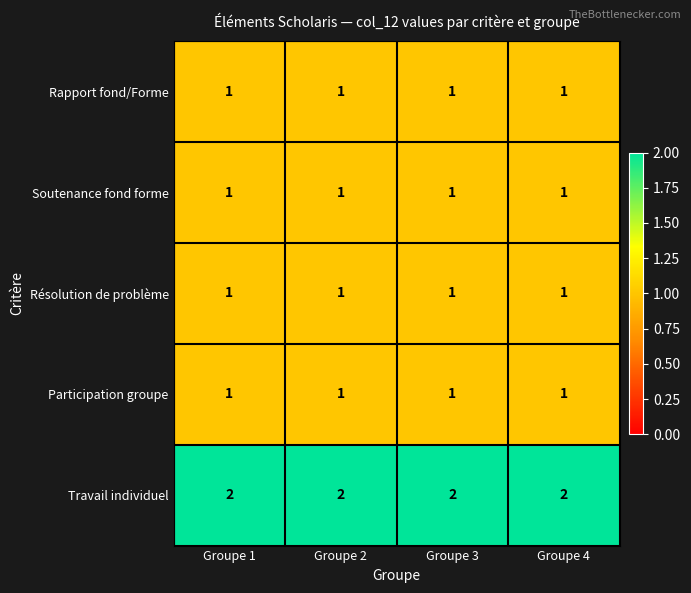

At how many categories does at least one series exceed 1?

4